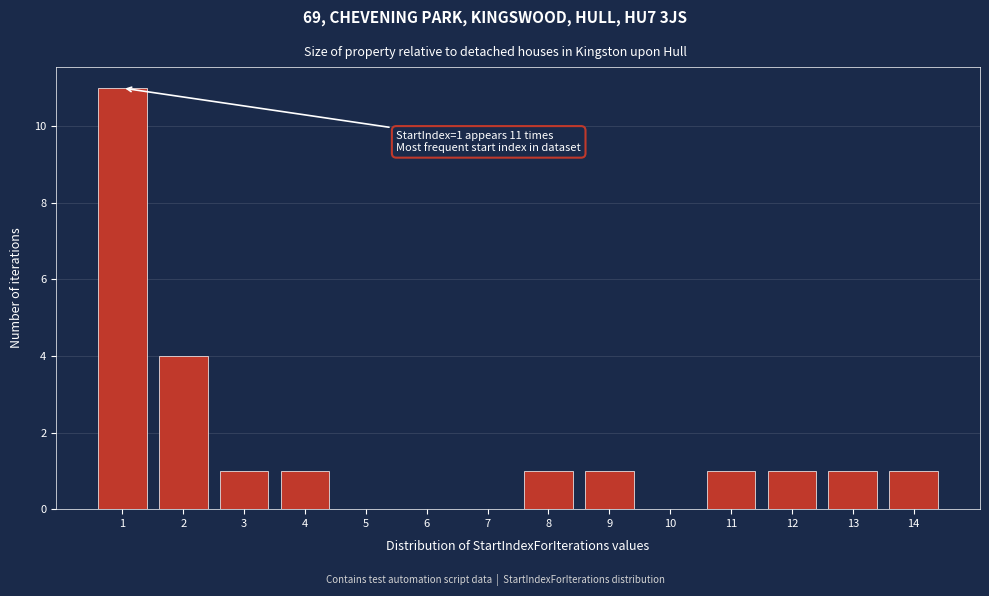

Reading right to left, list all the values displayed in this chart.

14=1	13=1	12=1	11=1	10=0	9=1	8=1	7=0	6=0	5=0	4=1	3=1	2=4	1=11